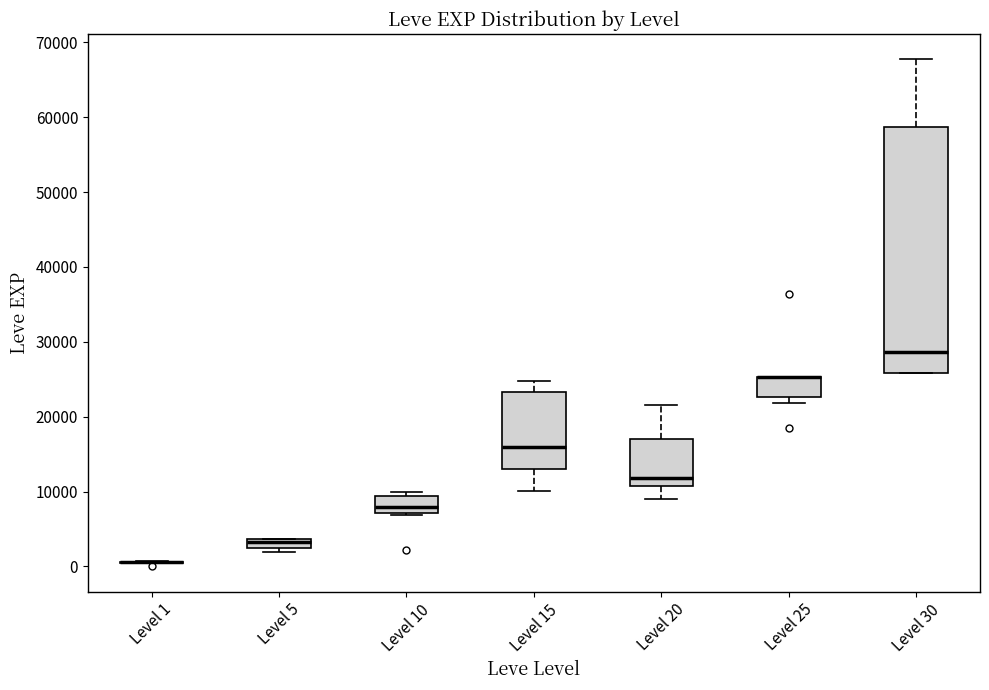

Where is the lower edge of the box for Level 25 on the y-axis? The values are not printed on the chart, so give them approximately, as read against the axis.

23000